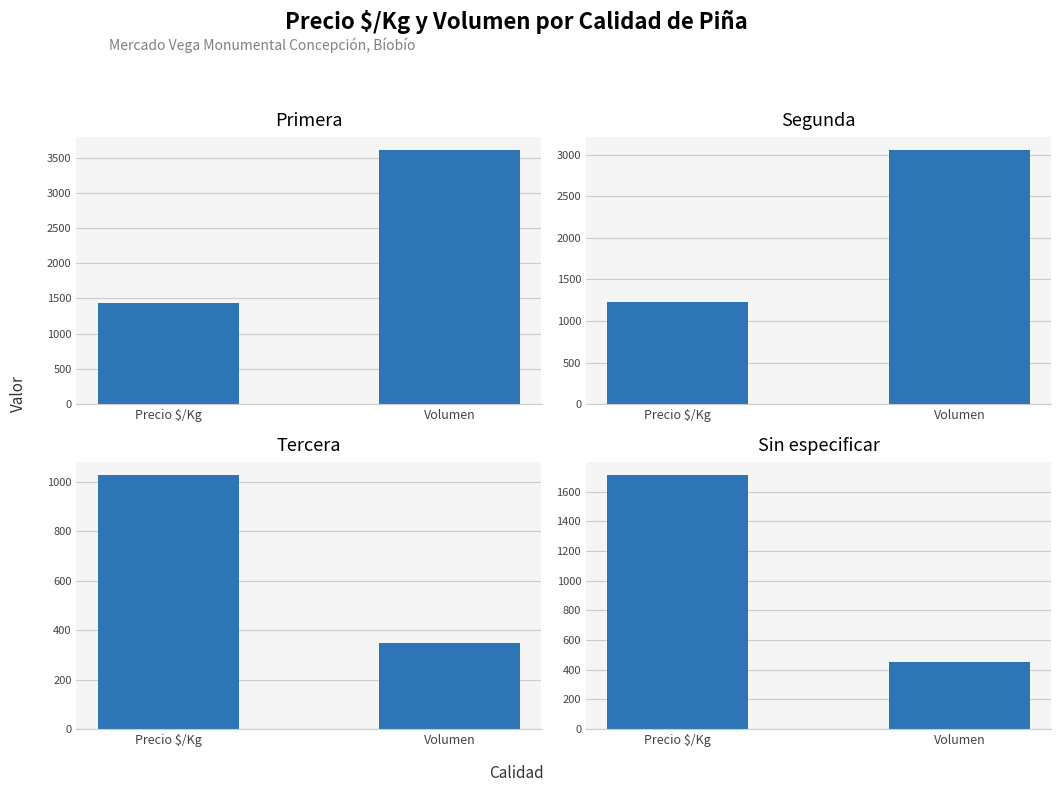

Rank the series at Volumen from lowest to highest value.

Tercera, Sin especificar, Segunda, Primera